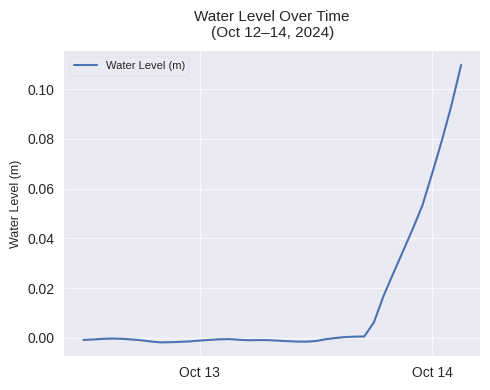

How many lines are shown in the chart?

1